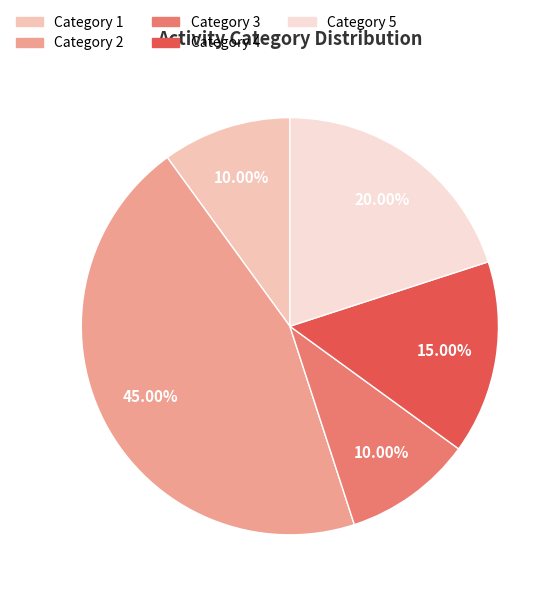

Which has a higher value, Category 2 or Category 4?

Category 2